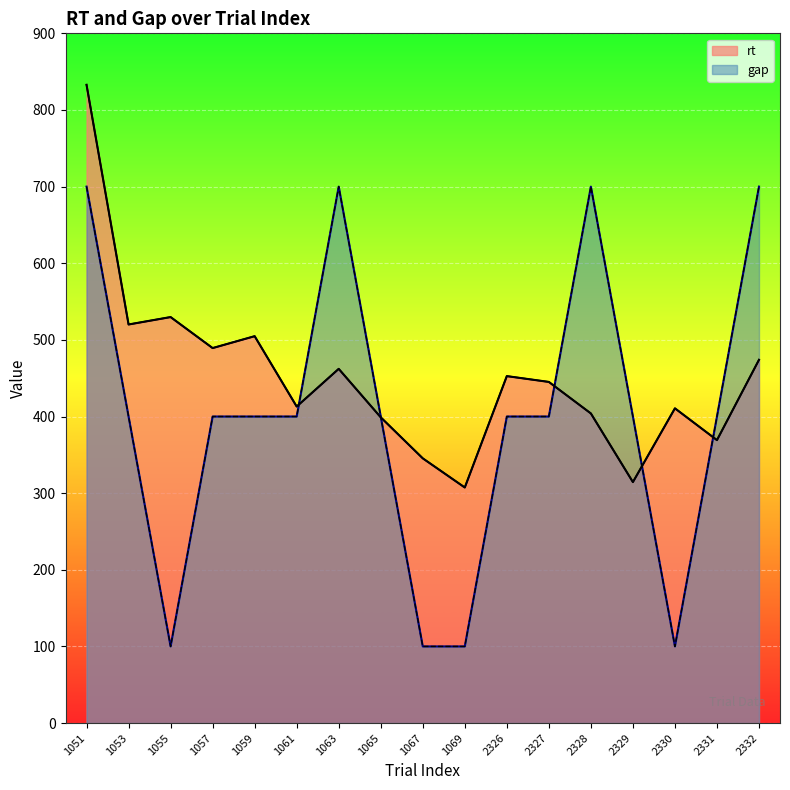

What is the spread (max minus min) of values at 1057?

89.3